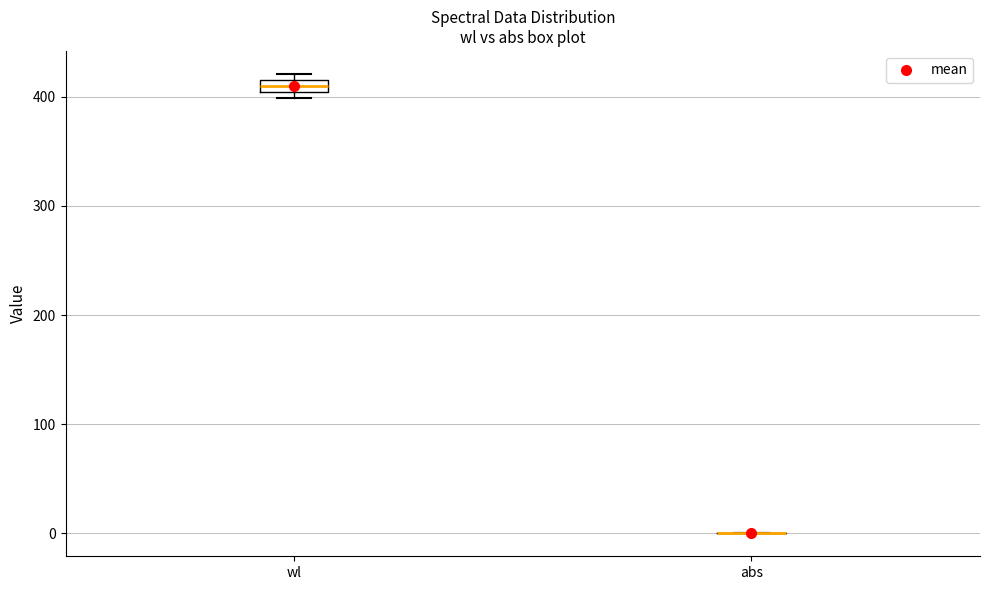

Which box is the tallest, from its lower edge to its upper edge?

wl